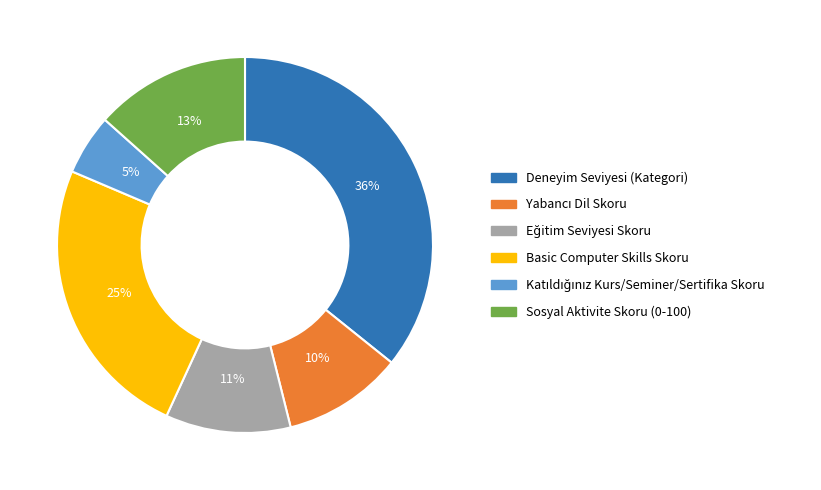

How many segments does this pie chart have?

6